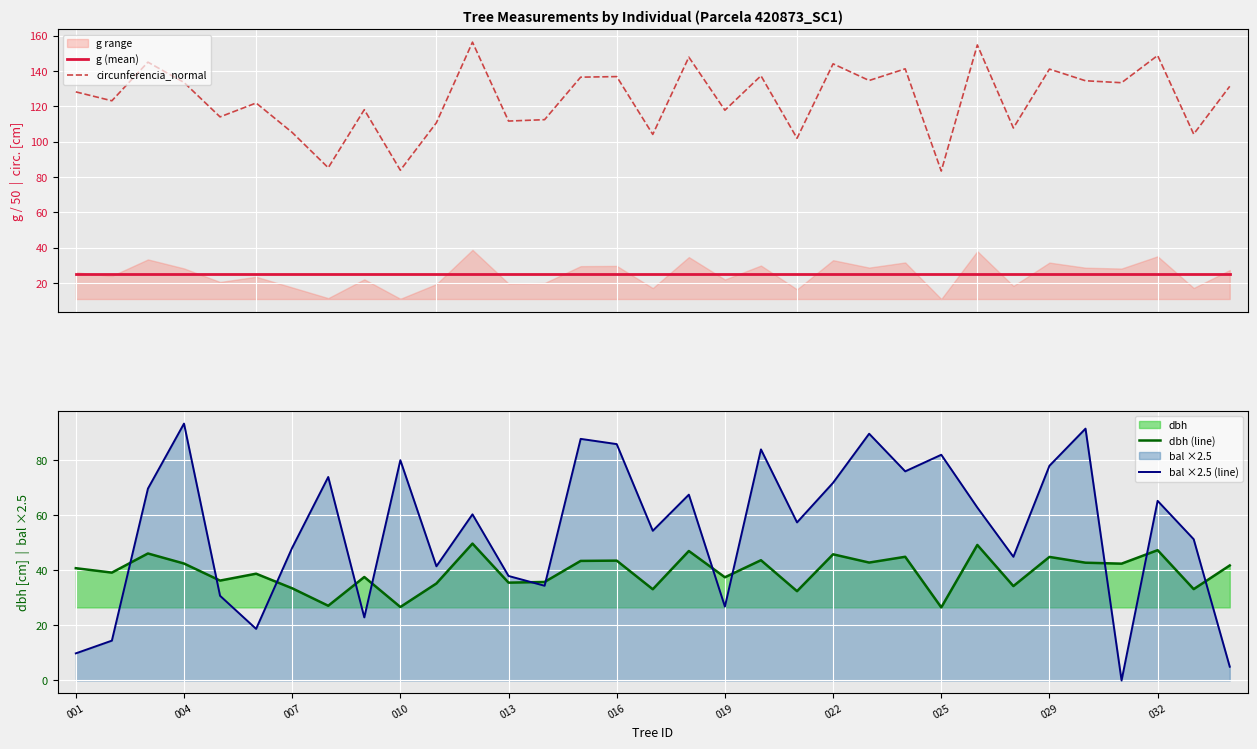

Is it true that circunferencia_normal equals 38.5 at 32?

False